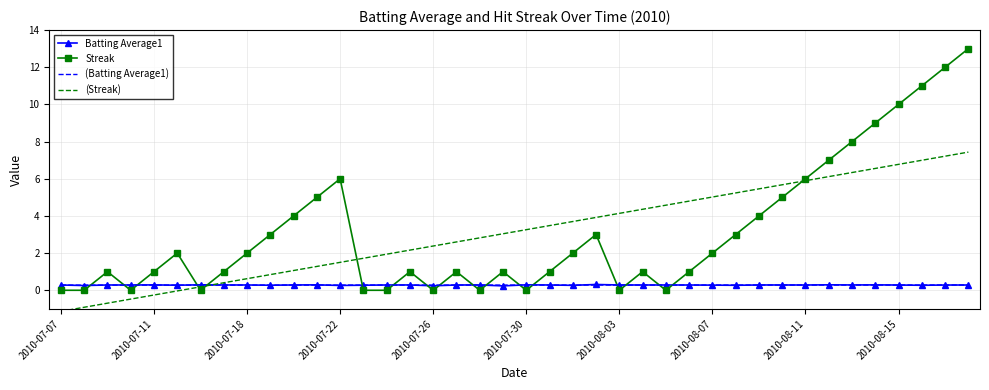

Which series has the largest range (max minus min)?

Streak